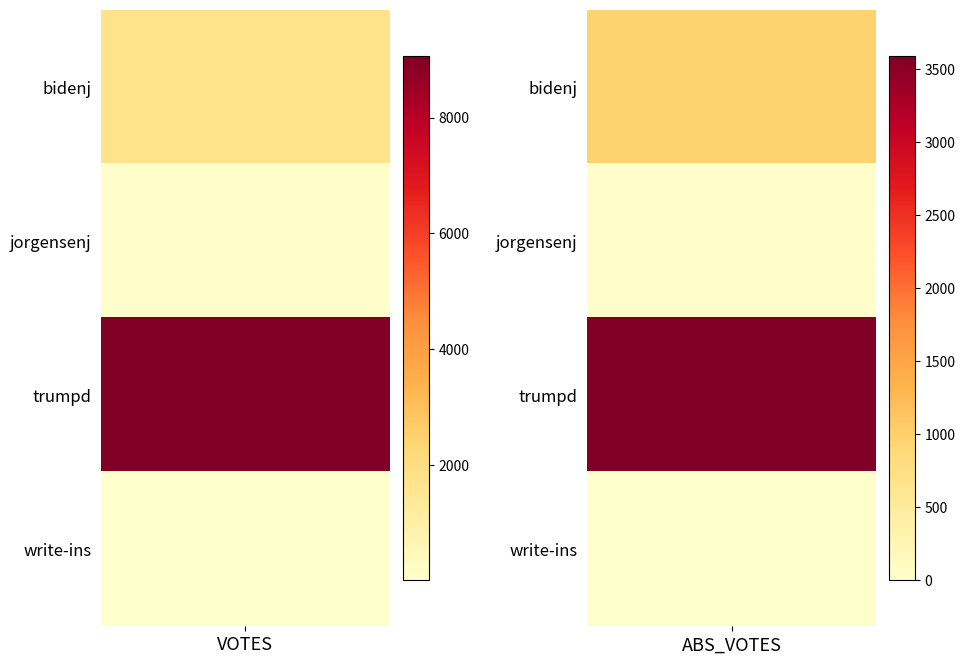

Rank the series at 1 from highest to lowest value.

trumpd, bidenj, jorgensenj, write-ins